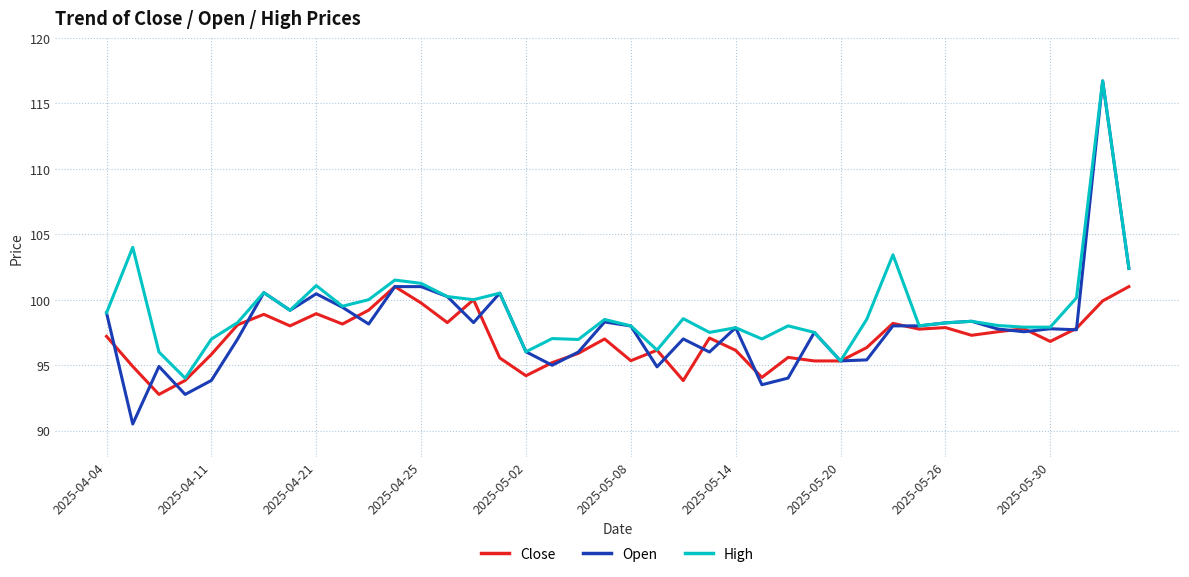

What is the difference between the second highest and minimum values in the Close series?

8.2